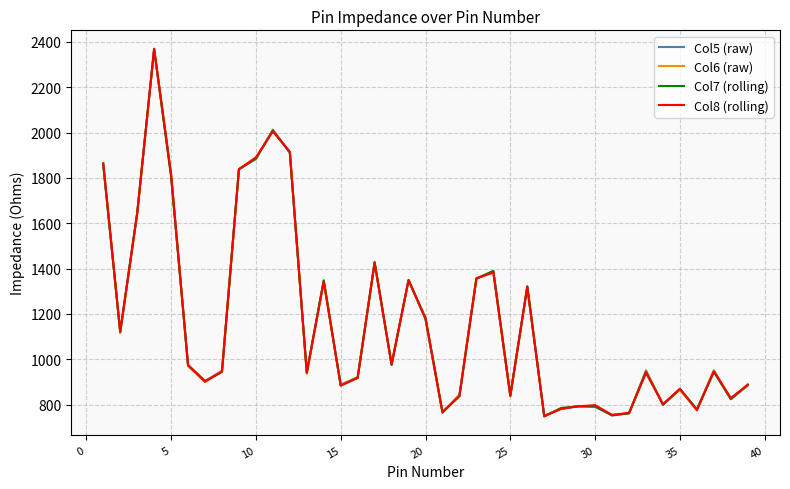

What is the sum of all Col8 (rolling) values?

45502.0